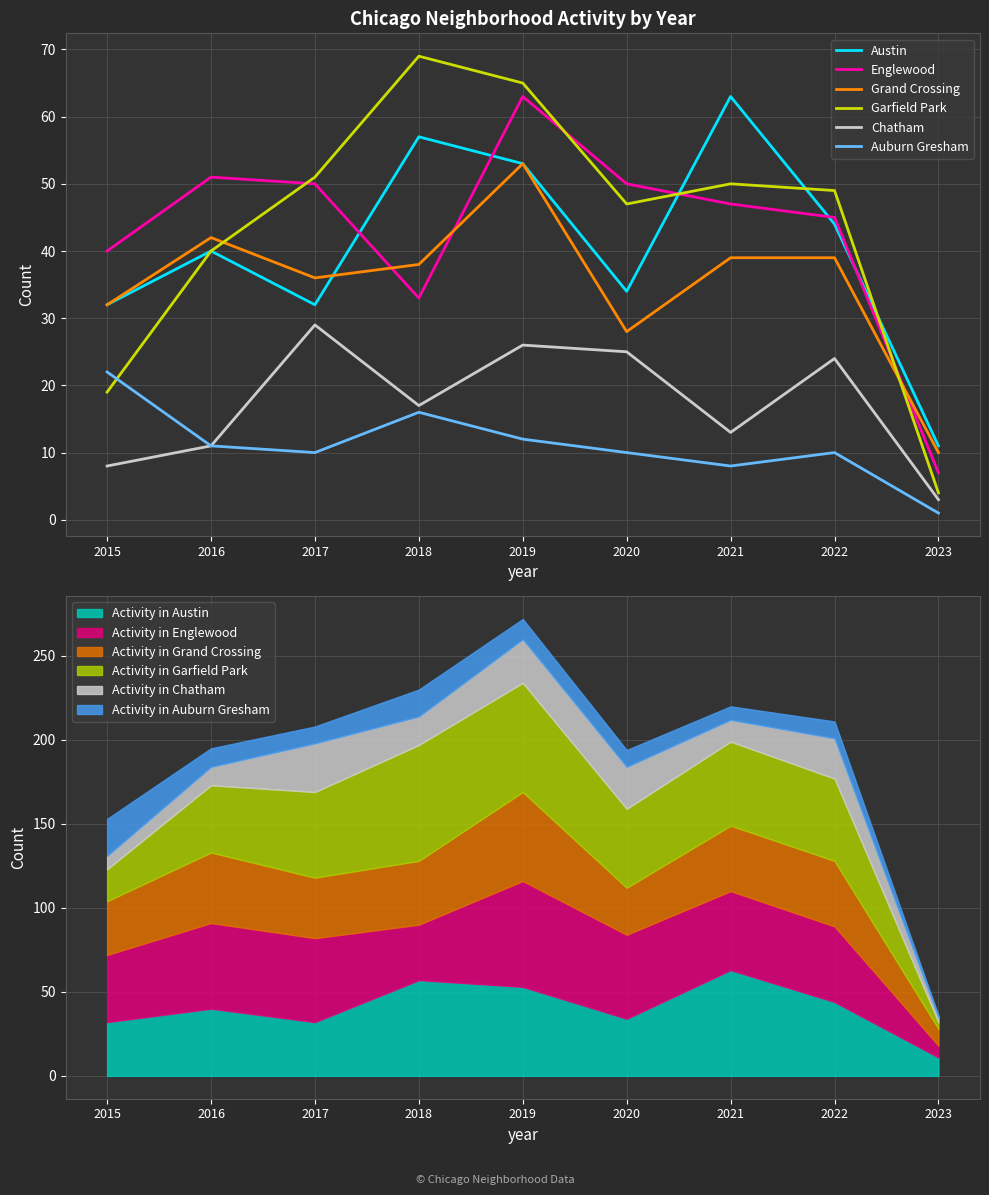

Is this an area chart (filled region under the line)?

No